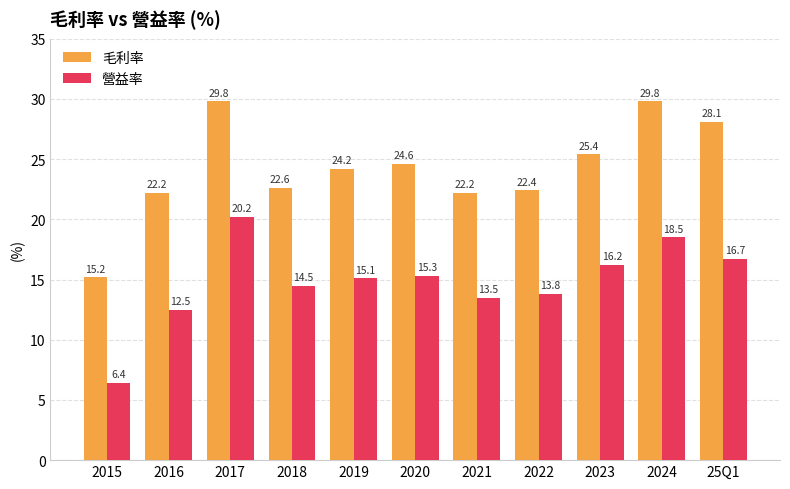

What value does the 毛利率 series have at 2017?

29.8